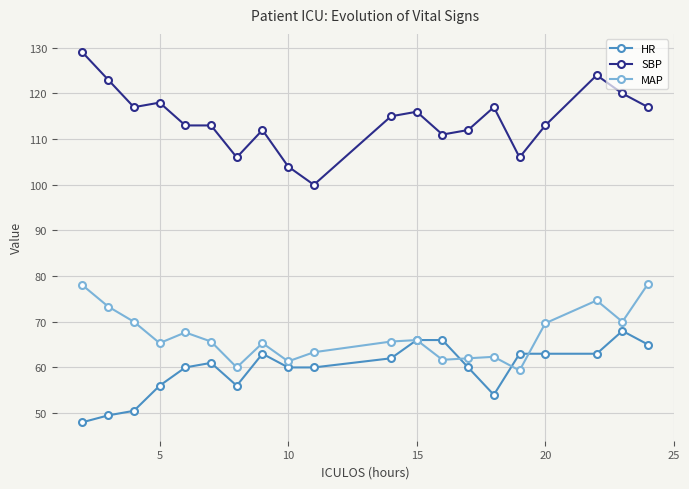

Which series has the widest spread of values?

SBP